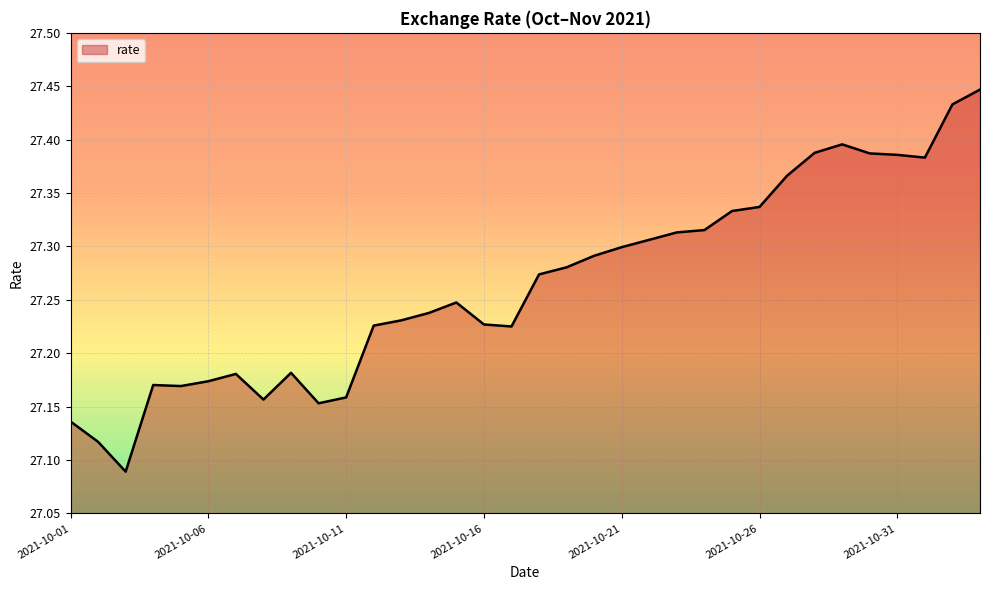

List the labels in order of value, smallest first.

2021-10-03, 2021-10-02, 2021-10-01, 2021-10-10, 2021-10-08, 2021-10-11, 2021-10-05, 2021-10-04, 2021-10-06, 2021-10-07, 2021-10-09, 2021-10-17, 2021-10-12, 2021-10-16, 2021-10-13, 2021-10-14, 2021-10-15, 2021-10-18, 2021-10-19, 2021-10-20, 2021-10-21, 2021-10-22, 2021-10-23, 2021-10-24, 2021-10-25, 2021-10-26, 2021-10-27, 2021-11-01, 2021-10-31, 2021-10-30, 2021-10-28, 2021-10-29, 2021-11-02, 2021-11-03